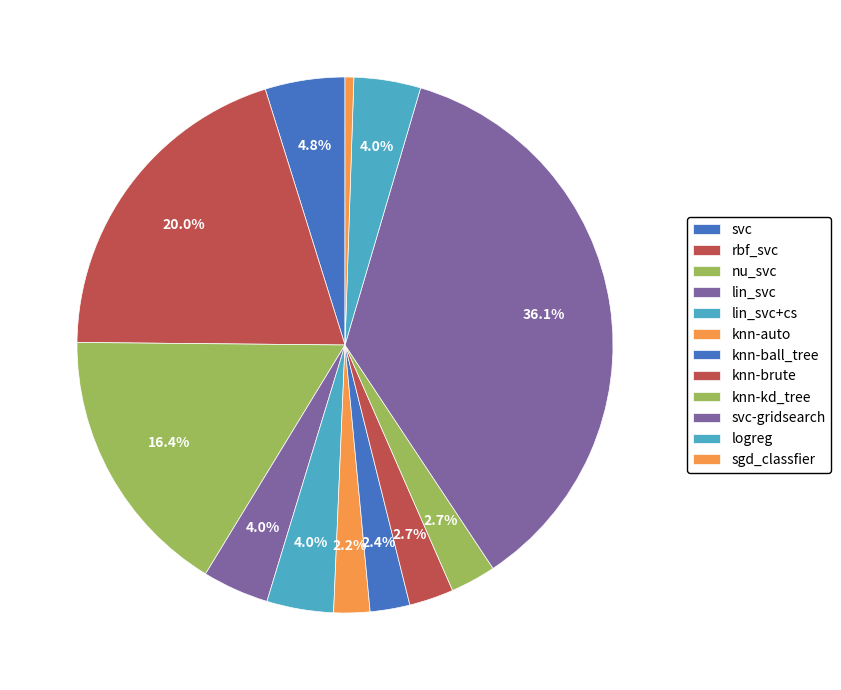

What is the change in value from knn-ball_tree to sgd_classfier?

-0.2